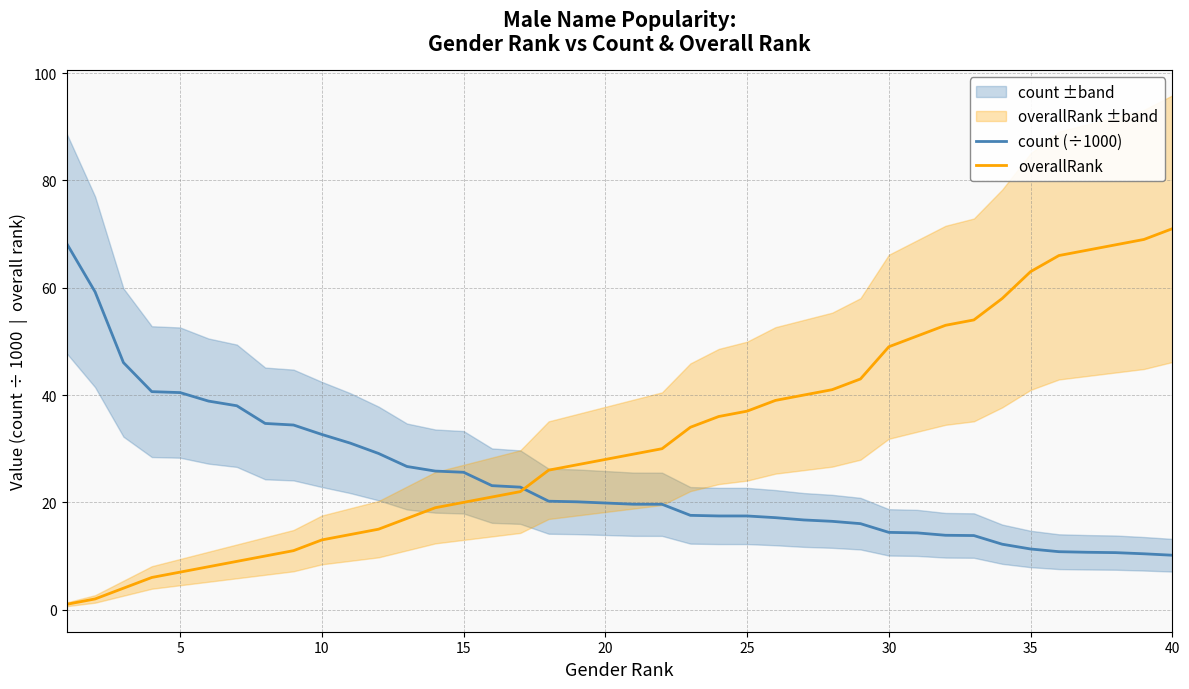

Is it true that count (÷1000) equals 11.8 at 15?

False